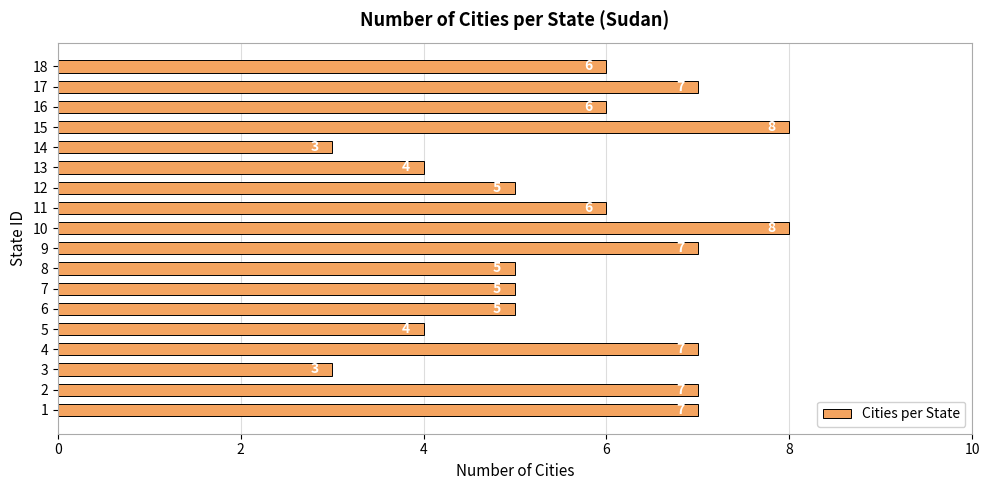

What is the greatest value displayed?

8